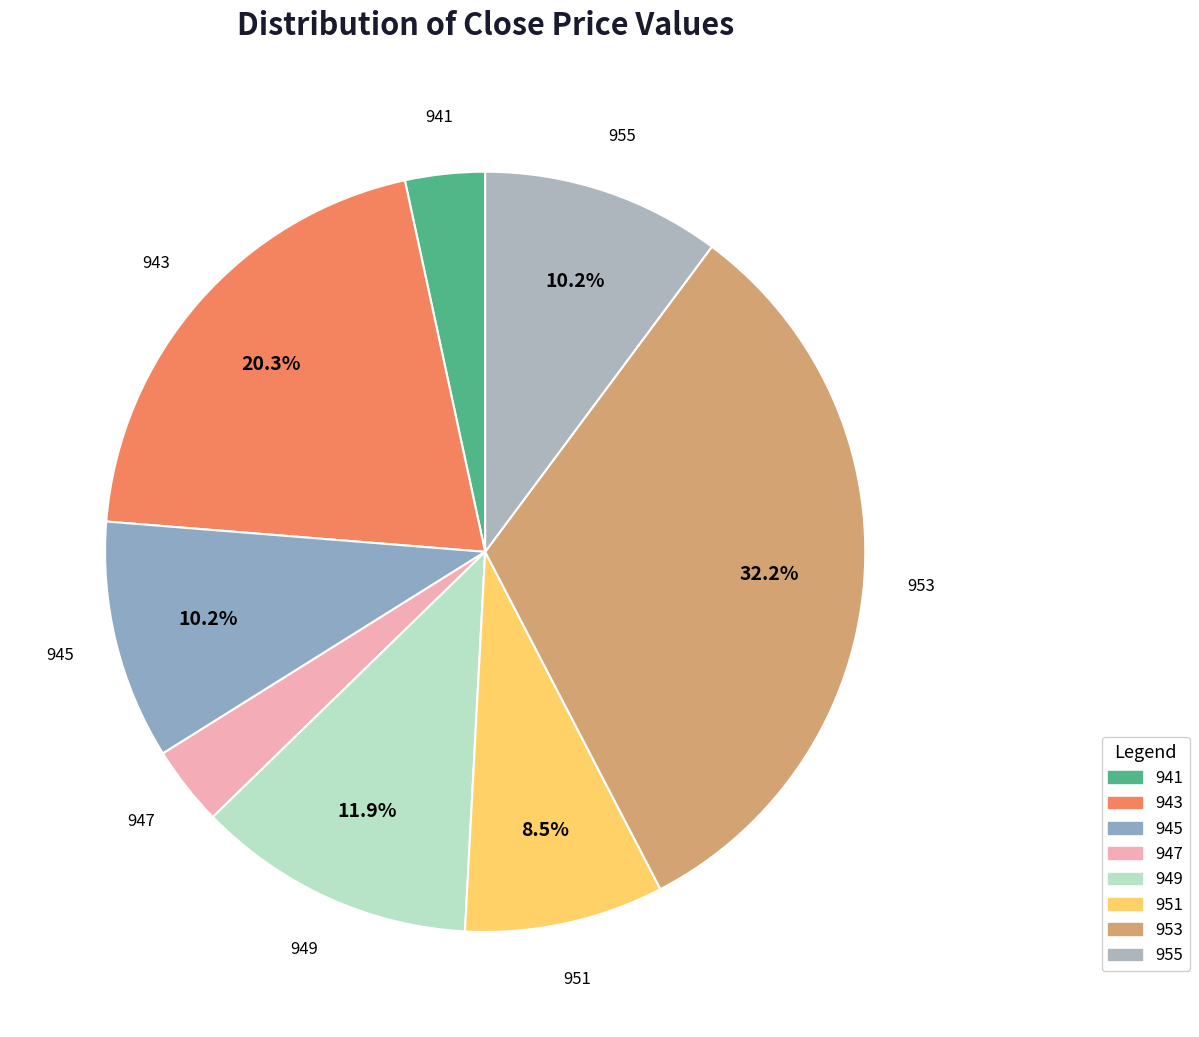

To the nearest percent, what portion does 945 represent?

10%